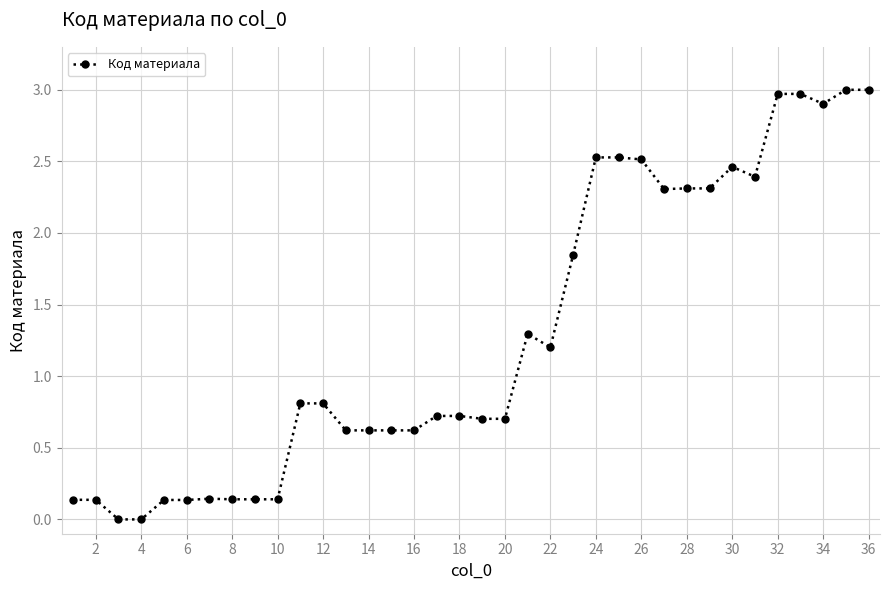

True or false: the data has more than 2 interior local peaks.

True